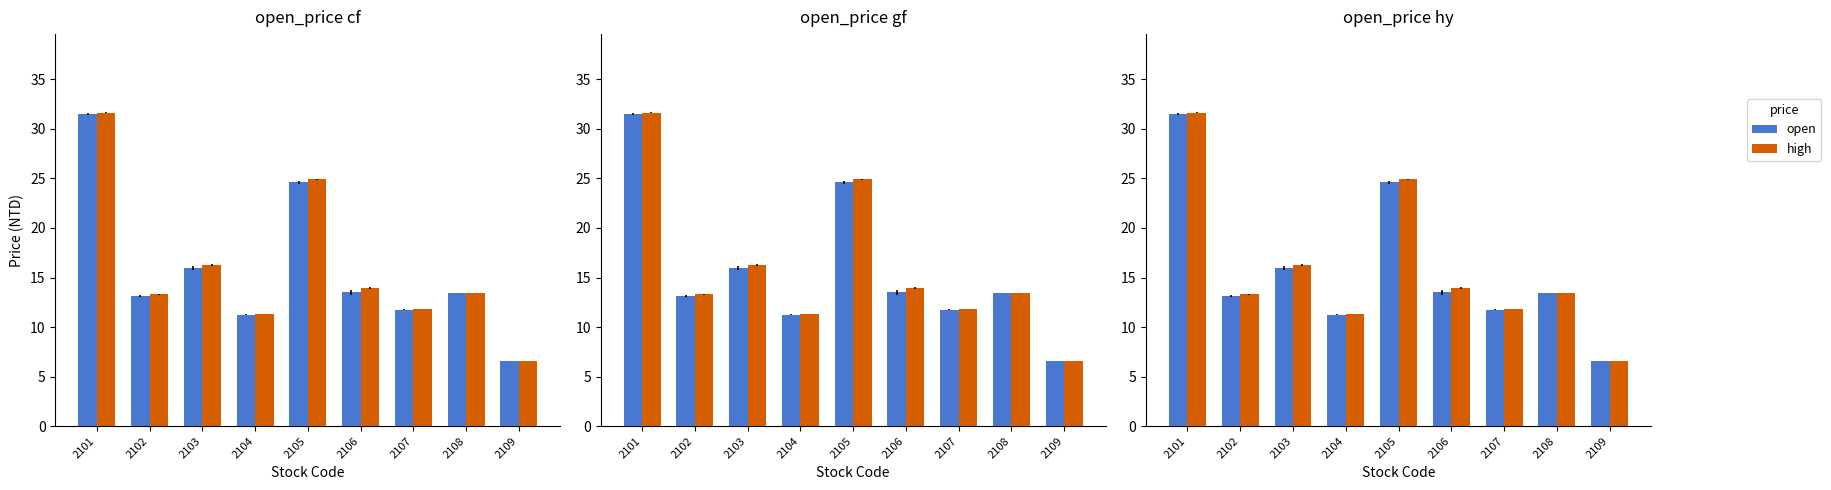

List the series in order of their peak value, highest first.

high, open